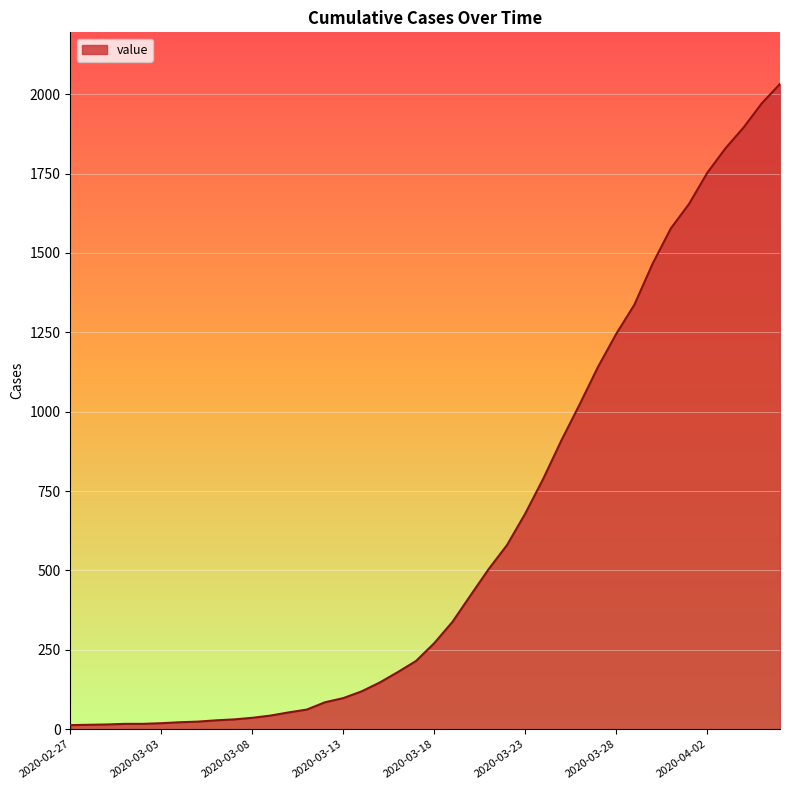

What is the greatest value displayed?

2032